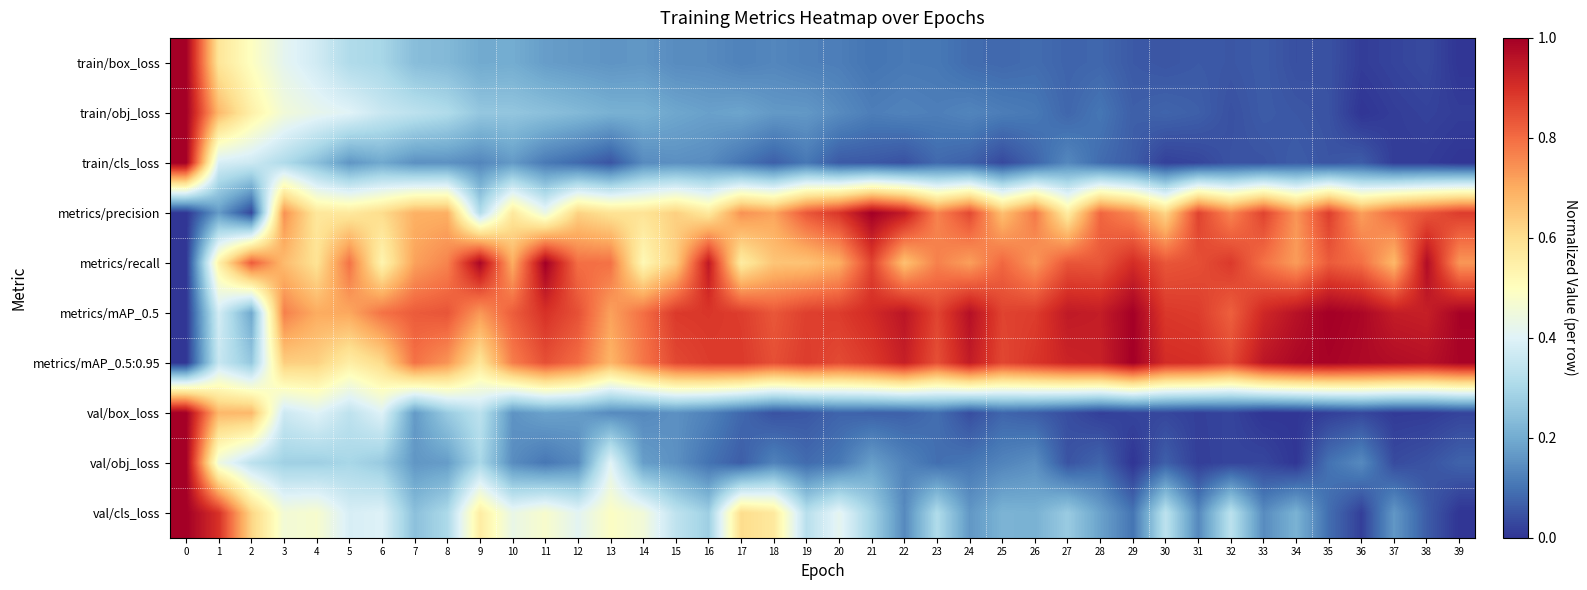

Reading left to right, list all the values displayed in this chart.

train/box_loss: 0=1.0	1=0.6	2=0.5	3=0.4	4=0.4	5=0.3	6=0.3	7=0.2	8=0.2	9=0.2	10=0.2	11=0.2	12=0.2	13=0.2	14=0.2	15=0.1	16=0.1	17=0.1	18=0.1	19=0.1	20=0.1	21=0.1	22=0.1	23=0.1	24=0.1	25=0.1	26=0.1	27=0.1	28=0.1	29=0.1	30=0.1	31=0.1	32=0.1	33=0.1	34=0.0	35=0.0	36=0.0	37=0.0	38=0.0	39=0.0
train/obj_loss: 0=1.0	1=0.7	2=0.5	3=0.5	4=0.4	5=0.4	6=0.4	7=0.3	8=0.3	9=0.3	10=0.3	11=0.2	12=0.2	13=0.2	14=0.2	15=0.2	16=0.2	17=0.2	18=0.2	19=0.2	20=0.1	21=0.1	22=0.1	23=0.1	24=0.1	25=0.1	26=0.1	27=0.1	28=0.1	29=0.1	30=0.1	31=0.1	32=0.0	33=0.1	34=0.1	35=0.0	36=0.0	37=0.0	38=0.0	39=0.0
train/cls_loss: 0=1.0	1=0.4	2=0.4	3=0.3	4=0.2	5=0.2	6=0.2	7=0.2	8=0.2	9=0.1	10=0.2	11=0.1	12=0.1	13=0.1	14=0.1	15=0.1	16=0.1	17=0.1	18=0.1	19=0.1	20=0.1	21=0.1	22=0.0	23=0.1	24=0.1	25=0.0	26=0.1	27=0.1	28=0.1	29=0.1	30=0.0	31=0.0	32=0.0	33=0.0	34=0.1	35=0.1	36=0.1	37=0.0	38=0.0	39=0.0
metrics/precision: 0=0.0	1=0.2	2=0.0	3=0.7	4=0.6	5=0.6	6=0.6	7=0.7	8=0.7	9=0.3	10=0.6	11=0.4	12=0.6	13=0.6	14=0.6	15=0.6	16=0.6	17=0.7	18=0.7	19=0.8	20=0.9	21=1.0	22=0.9	23=0.8	24=0.9	25=0.7	26=0.8	27=0.6	28=0.8	29=0.8	30=0.6	31=0.9	32=0.8	33=0.9	34=0.7	35=0.9	36=0.7	37=0.8	38=0.8	39=0.9
metrics/recall: 0=0.0	1=0.5	2=0.8	3=0.7	4=0.6	5=0.8	6=0.5	7=0.7	8=0.8	9=1.0	10=0.7	11=1.0	12=0.8	13=0.8	14=0.5	15=0.6	16=0.9	17=0.6	18=0.7	19=0.7	20=0.7	21=0.9	22=0.7	23=0.8	24=0.7	25=0.8	26=0.7	27=0.8	28=0.8	29=0.9	30=0.8	31=0.8	32=0.9	33=0.8	34=0.7	35=0.8	36=0.8	37=0.7	38=1.0	39=0.7
metrics/mAP_0.5: 0=0.0	1=0.4	2=0.2	3=0.8	4=0.7	5=0.7	6=0.8	7=0.8	8=0.8	9=0.7	10=0.8	11=0.9	12=0.8	13=0.7	14=0.8	15=0.9	16=0.9	17=0.9	18=0.8	19=0.9	20=0.9	21=0.9	22=1.0	23=0.9	24=1.0	25=0.9	26=0.9	27=0.9	28=0.9	29=1.0	30=0.9	31=0.9	32=0.8	33=0.9	34=1.0	35=1.0	36=1.0	37=0.9	38=0.9	39=1.0
metrics/mAP_0.5:0.95: 0=0.0	1=0.4	2=0.3	3=0.6	4=0.6	5=0.6	6=0.6	7=0.8	8=0.7	9=0.6	10=0.8	11=0.8	12=0.8	13=0.7	14=0.8	15=0.9	16=0.9	17=0.9	18=0.8	19=0.9	20=0.9	21=0.9	22=0.9	23=0.8	24=0.9	25=0.9	26=0.9	27=0.9	28=0.9	29=1.0	30=0.9	31=0.9	32=0.9	33=1.0	34=1.0	35=1.0	36=1.0	37=1.0	38=1.0	39=1.0
val/box_loss: 0=1.0	1=0.7	2=0.7	3=0.4	4=0.4	5=0.3	6=0.4	7=0.2	8=0.3	9=0.3	10=0.2	11=0.2	12=0.2	13=0.1	14=0.1	15=0.2	16=0.1	17=0.1	18=0.0	19=0.1	20=0.1	21=0.1	22=0.1	23=0.1	24=0.0	25=0.1	26=0.1	27=0.0	28=0.0	29=0.0	30=0.0	31=0.0	32=0.0	33=0.0	34=0.0	35=0.0	36=0.0	37=0.0	38=0.0	39=0.0
val/obj_loss: 0=1.0	1=0.4	2=0.3	3=0.3	4=0.3	5=0.3	6=0.3	7=0.2	8=0.2	9=0.3	10=0.1	11=0.1	12=0.1	13=0.4	14=0.2	15=0.2	16=0.1	17=0.1	18=0.1	19=0.1	20=0.1	21=0.2	22=0.1	23=0.1	24=0.1	25=0.1	26=0.1	27=0.0	28=0.1	29=0.0	30=0.1	31=0.0	32=0.0	33=0.0	34=0.0	35=0.1	36=0.1	37=0.0	38=0.0	39=0.1
val/cls_loss: 0=1.0	1=0.9	2=0.6	3=0.5	4=0.5	5=0.4	6=0.4	7=0.2	8=0.3	9=0.6	10=0.4	11=0.5	12=0.4	13=0.5	14=0.5	15=0.3	16=0.3	17=0.6	18=0.6	19=0.3	20=0.4	21=0.3	22=0.1	23=0.3	24=0.2	25=0.2	26=0.2	27=0.3	28=0.2	29=0.1	30=0.3	31=0.1	32=0.3	33=0.1	34=0.2	35=0.1	36=0.0	37=0.2	38=0.1	39=0.0